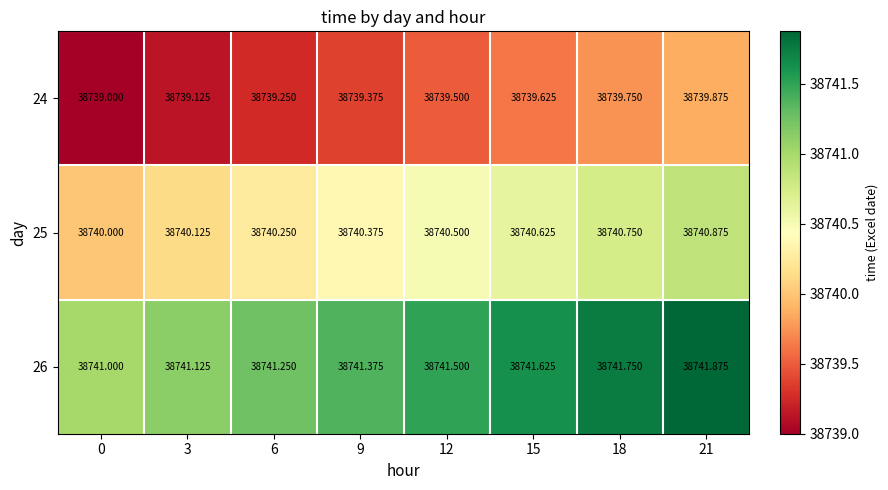

What is the difference between the highest and lowest values at 6?

2.0